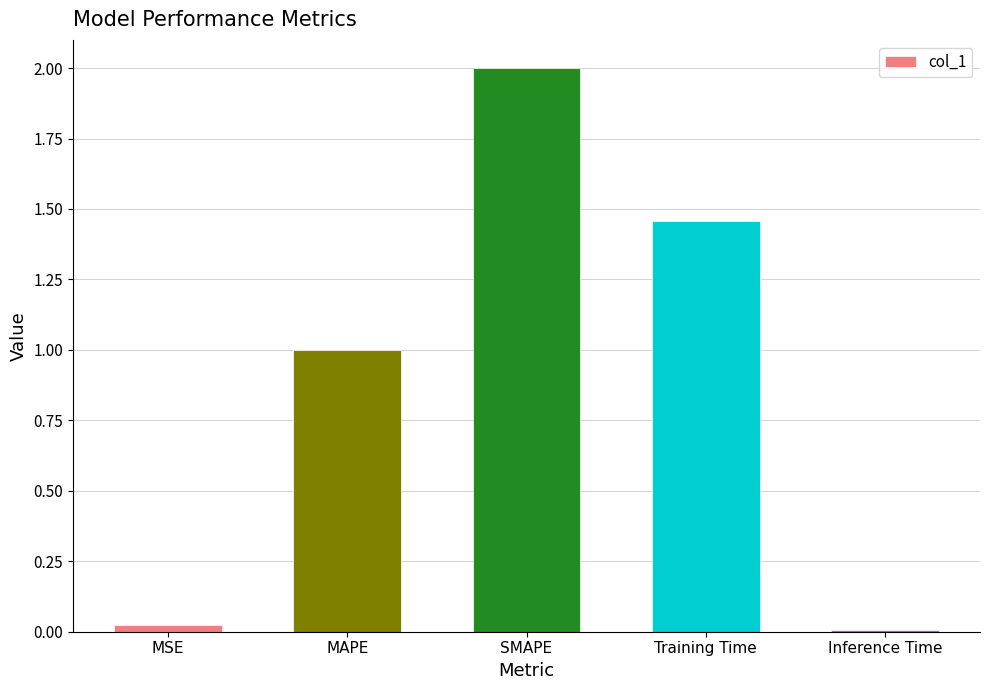

How many bars are there in total?

5